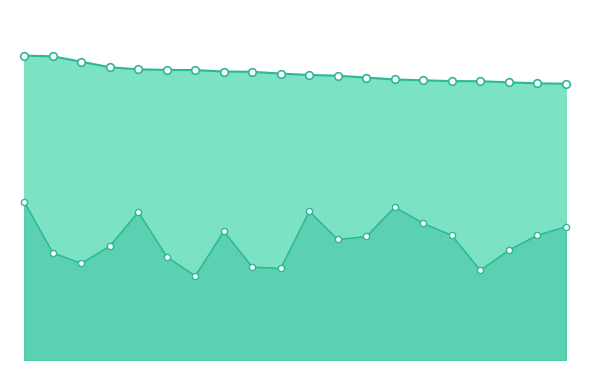

Which series has the widest spread of Y values?

pred mean markers